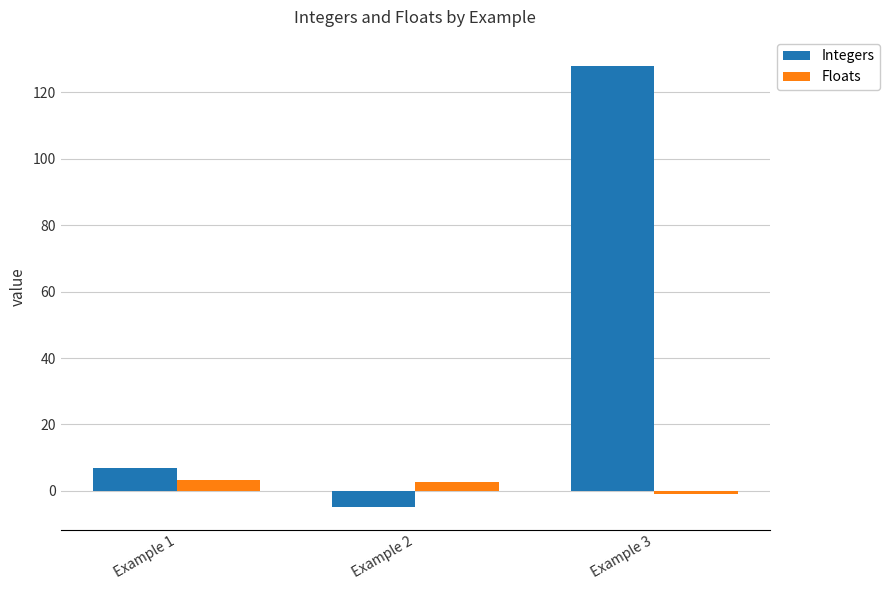

What is the difference between the maximum and minimum values in the Floats series?

4.1